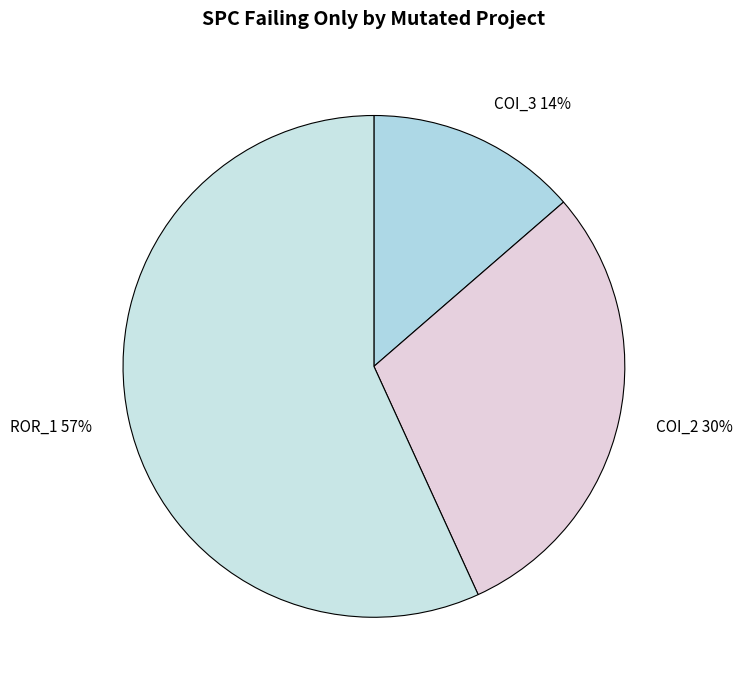

To the nearest percent, what is the average slice percentage?

33%